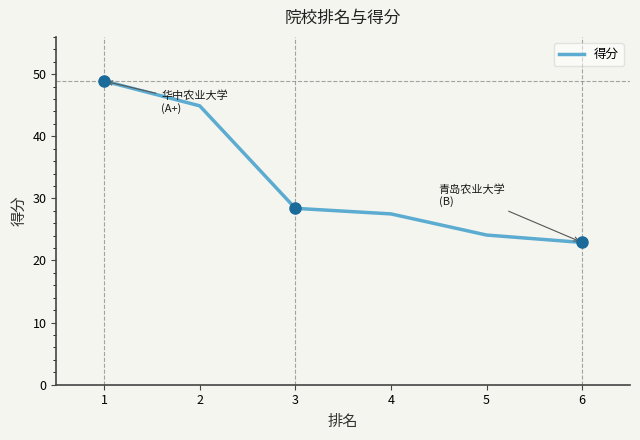

Reading right to left, transcribe all the data shown in this chart.

22.9	24.1	27.5	28.4	44.9	48.9